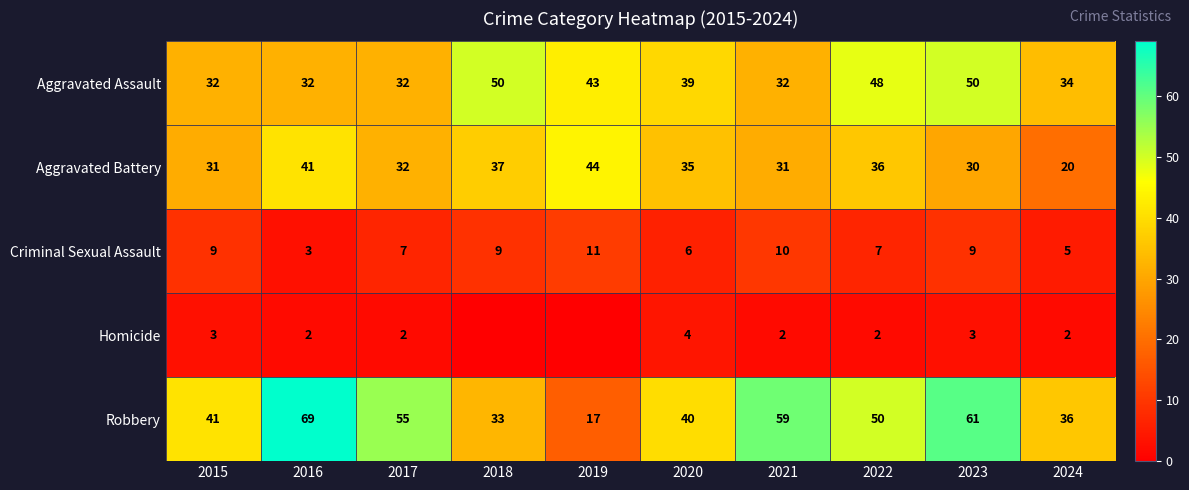

Count the Aggravated Assault values in the range 32 to 48.

8